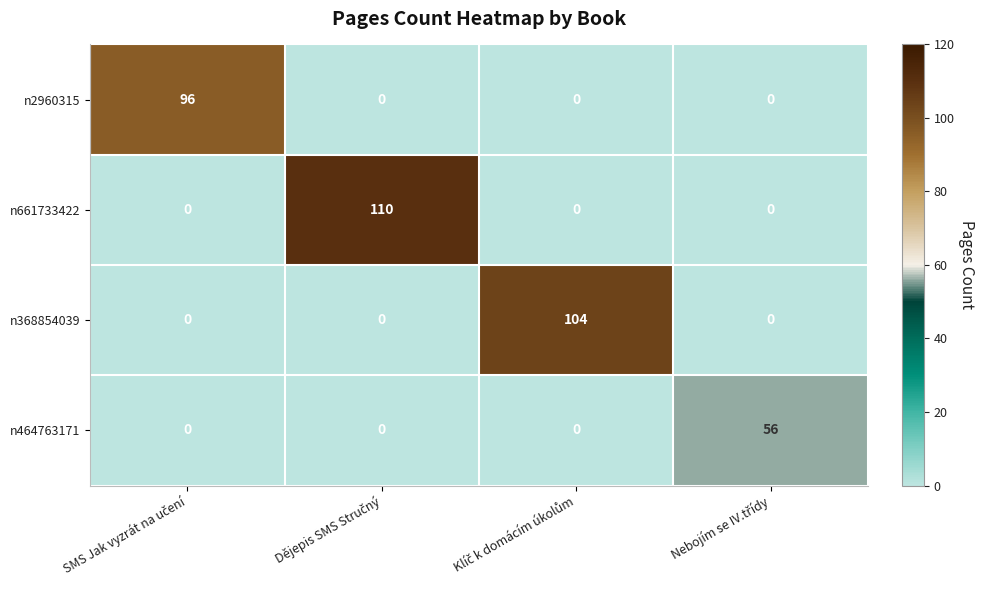

Reading right to left, extract all data points from this chart.

n2960315: 0	0	0	96
n661733422: 0	0	110	0
n368854039: 0	104	0	0
n464763171: 56	0	0	0